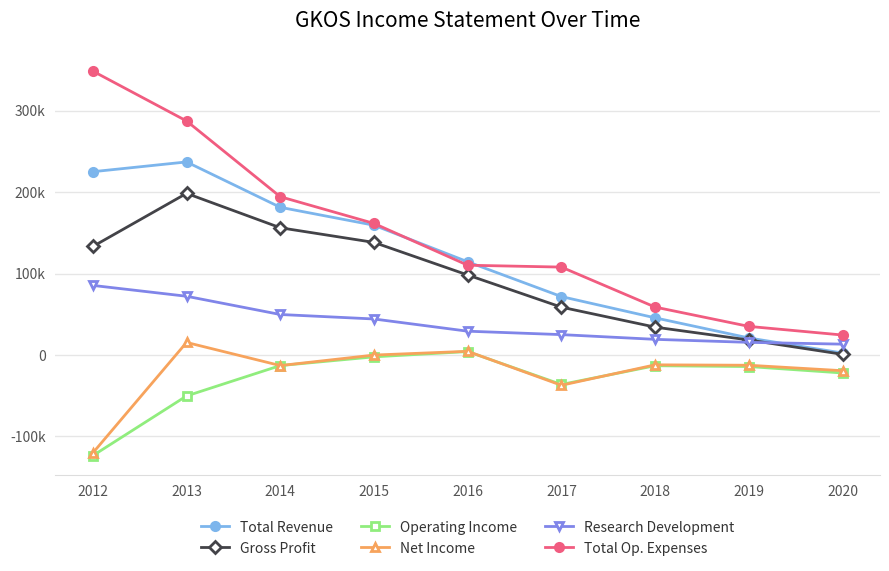

The value of Operating Income at 2019 is -14200. True or false?

True